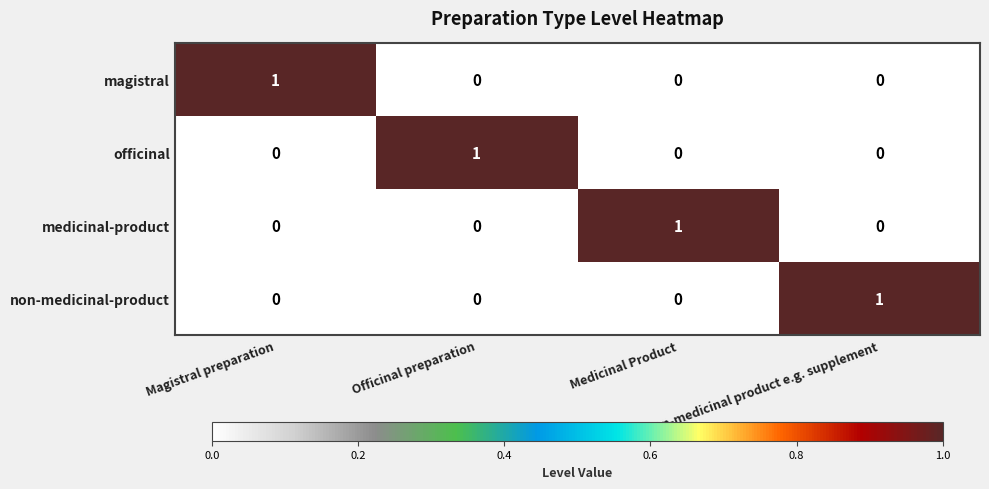

How many categories are shown in the chart?

4